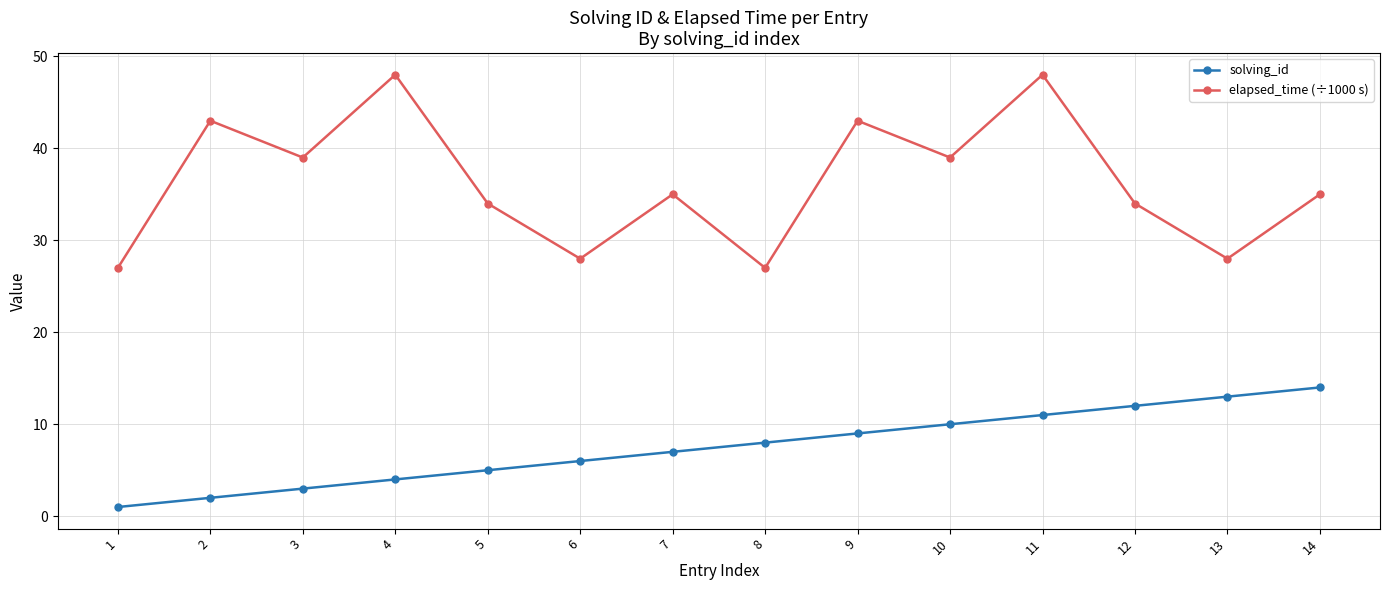

Between 9 and 10, which series saw the biggest shift?

elapsed_time (÷1000 s)